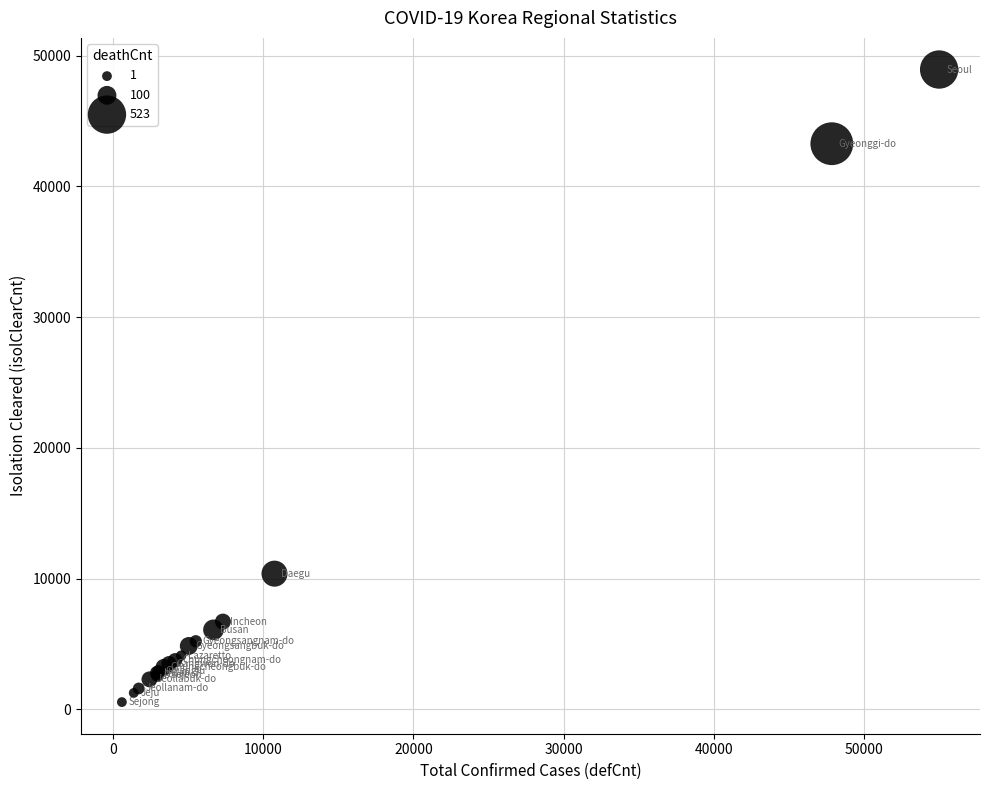

What Y value in the scatter plot is closest to 24755?

10389